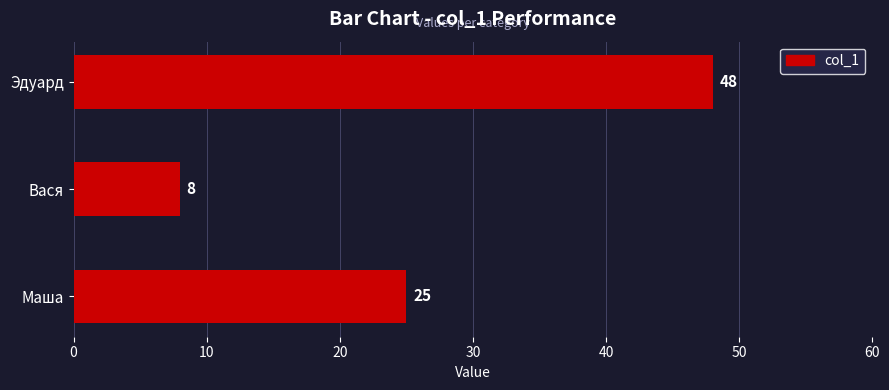

What is the change in value from Вася to Эдуард?

+40